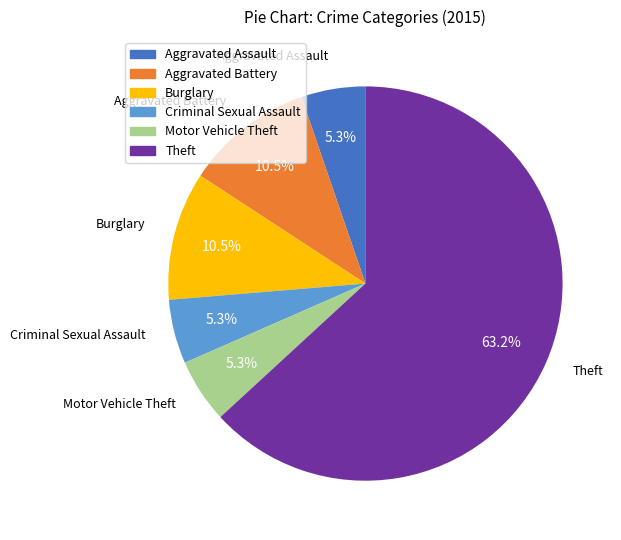

To the nearest percent, what is the difference between the largest and smallest slice percentages?

58%